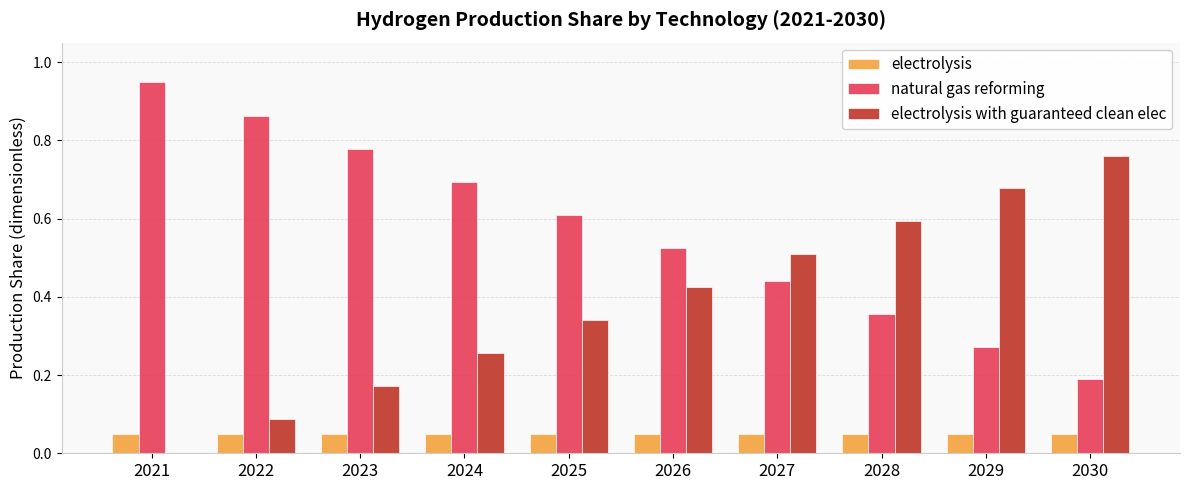

What is the sum of all natural gas reforming values?

5.7